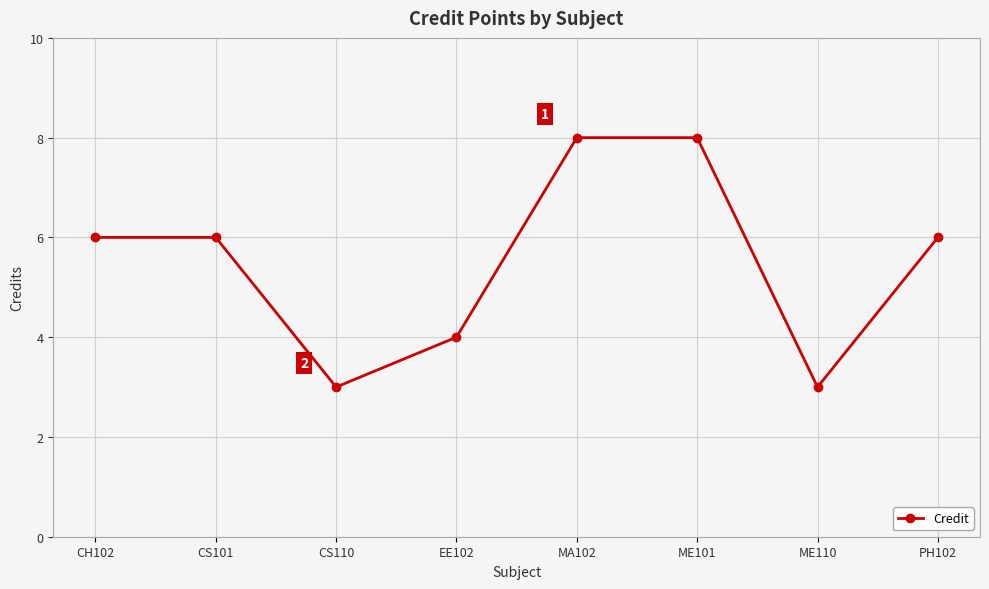

What is the sum of the values at CS110 and EE102?

7